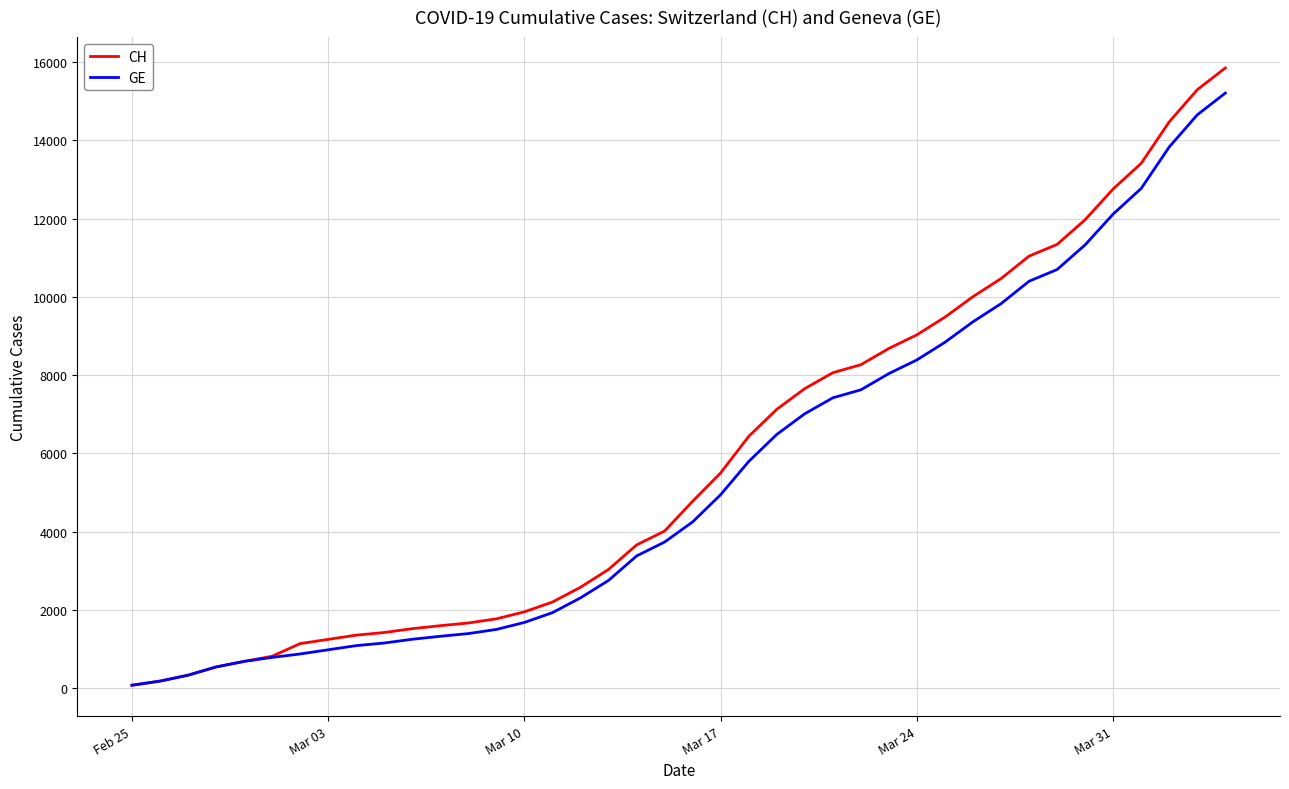

What is the greatest value displayed?

15850